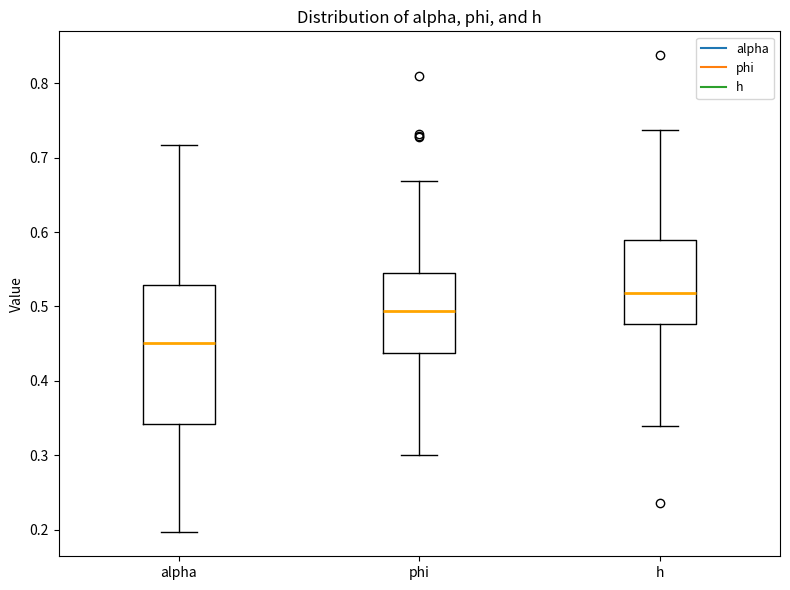

Which box has the highest median line?

h